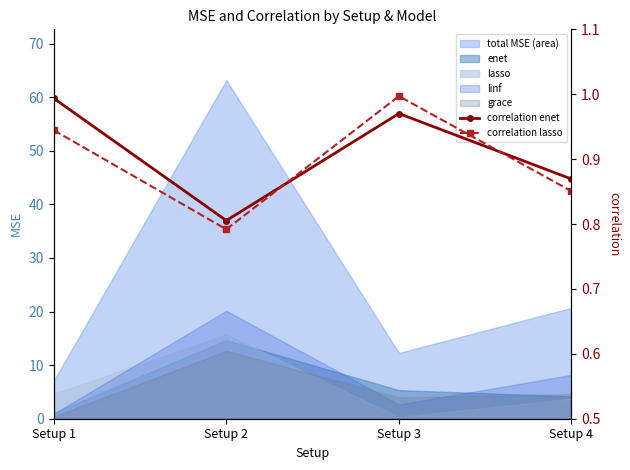

True or false: correlation enet and correlation lasso cross at least once.

True